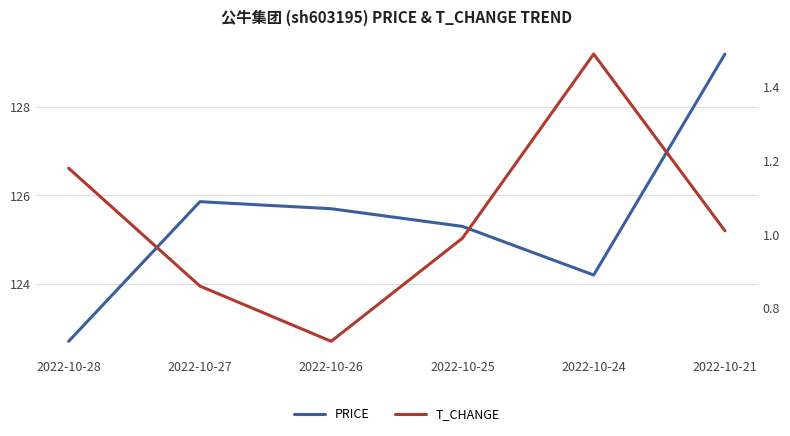

What is the greatest value displayed?

129.2